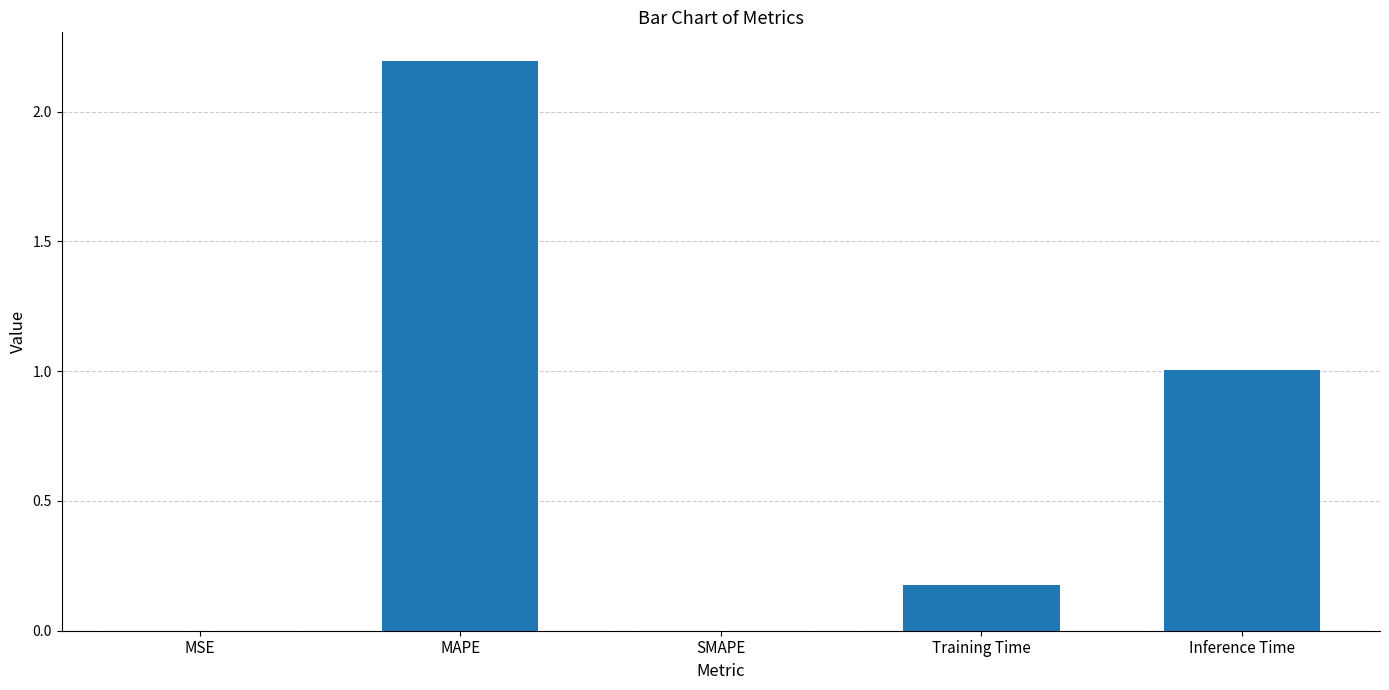

Which category has the highest value across all series?

MAPE